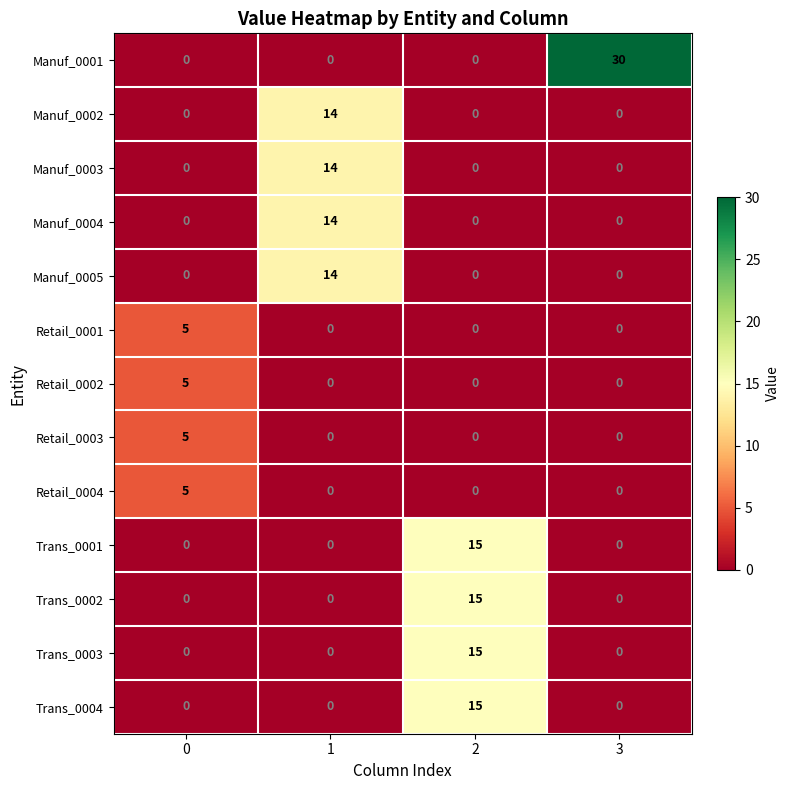

Which series has the widest spread of values?

Manuf_0001